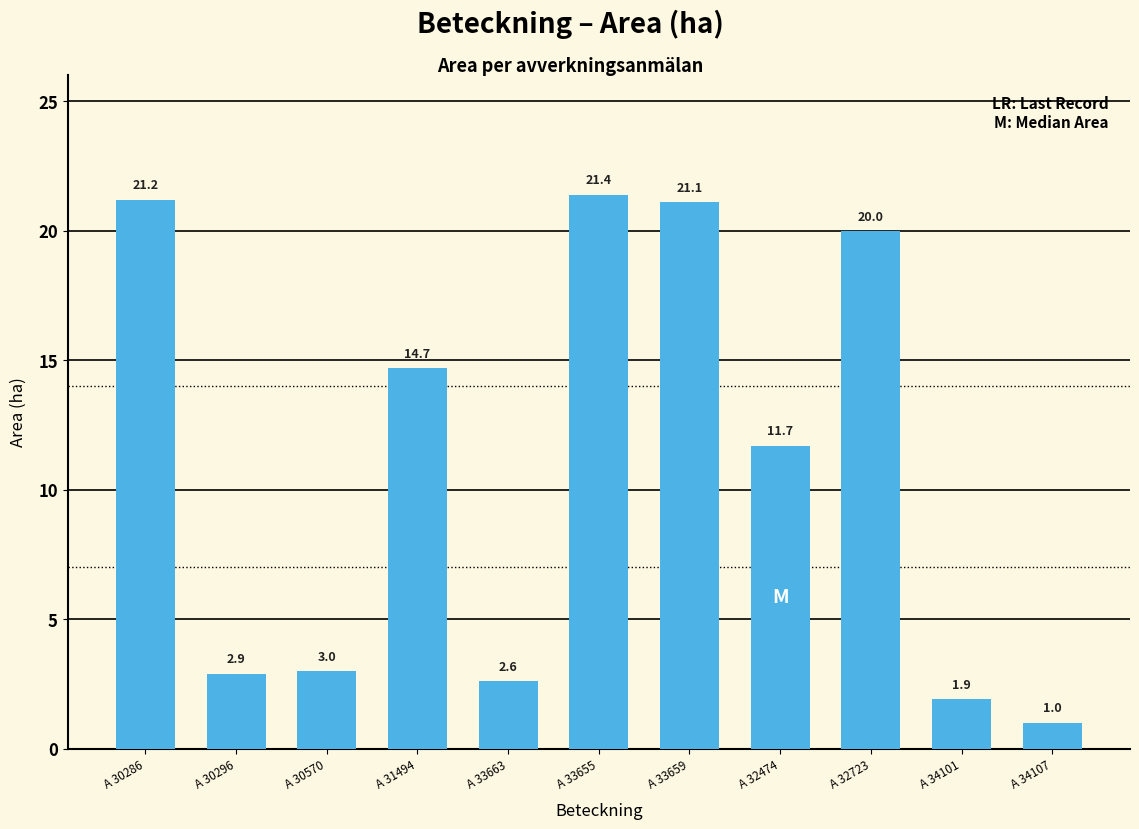

What is the ratio of the value at A 34107 to the value at A 32723?

0.1